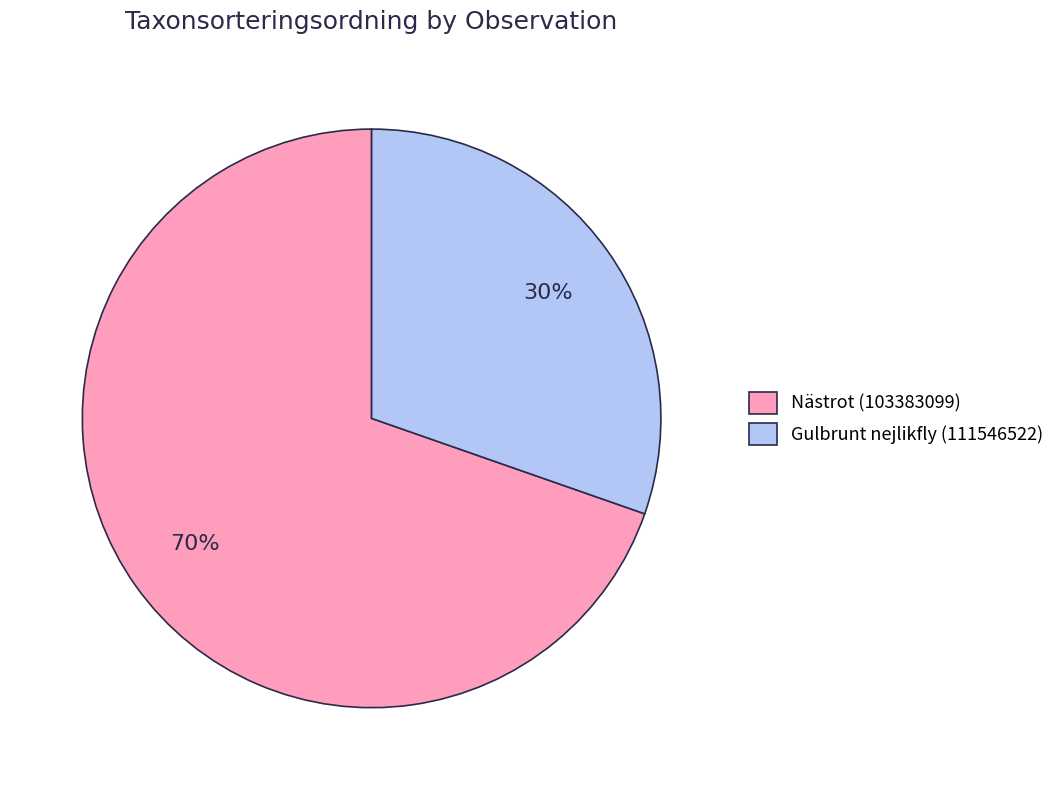

How many slices are in this pie chart?

2